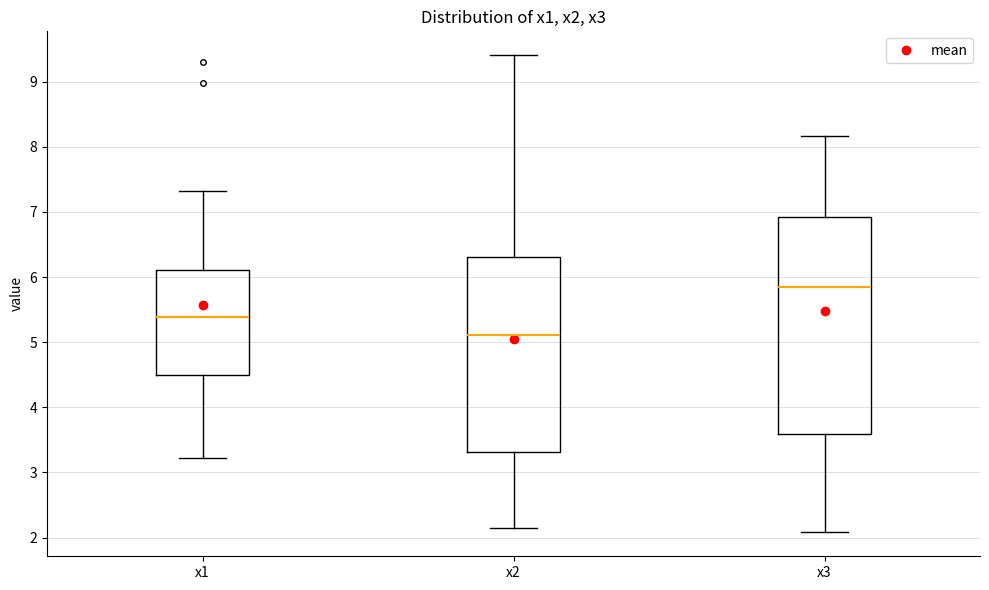

Reading left to right, transcribe this box plot: for each box, give where its median line is, the range the box spans, and where its two whiskers end, as read against the y-axis. The values are not printed on the chart, so give them approximately, as read against the axis.

x1: median 5.4, box 4.5 to 6.1, whiskers 3.2 to 7.3
x2: median 5.1, box 3.3 to 6.3, whiskers 2.1 to 9.4
x3: median 5.8, box 3.6 to 6.9, whiskers 2.1 to 8.2